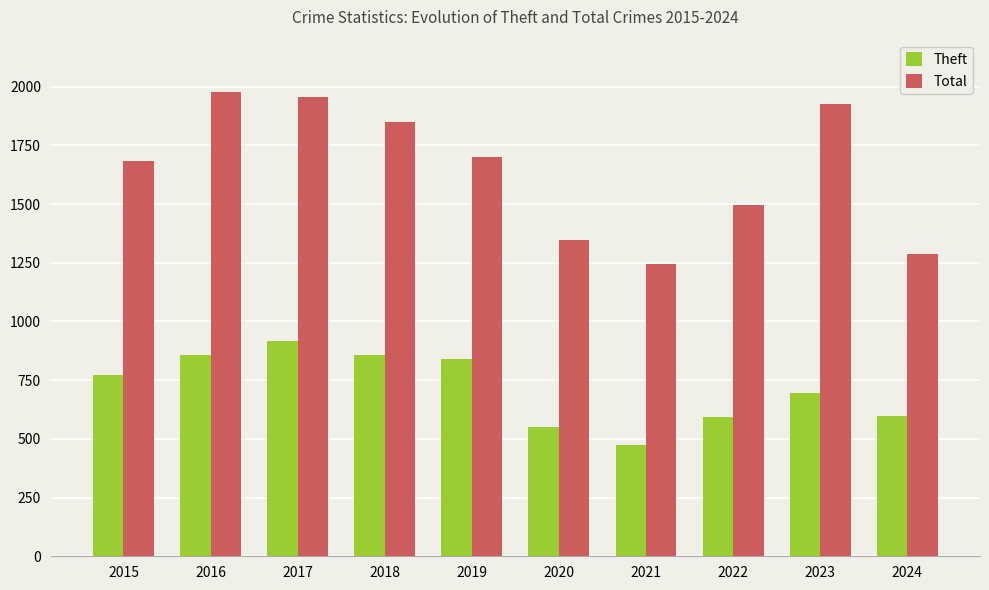

Rank the series by their average value, from lowest to highest.

Theft, Total